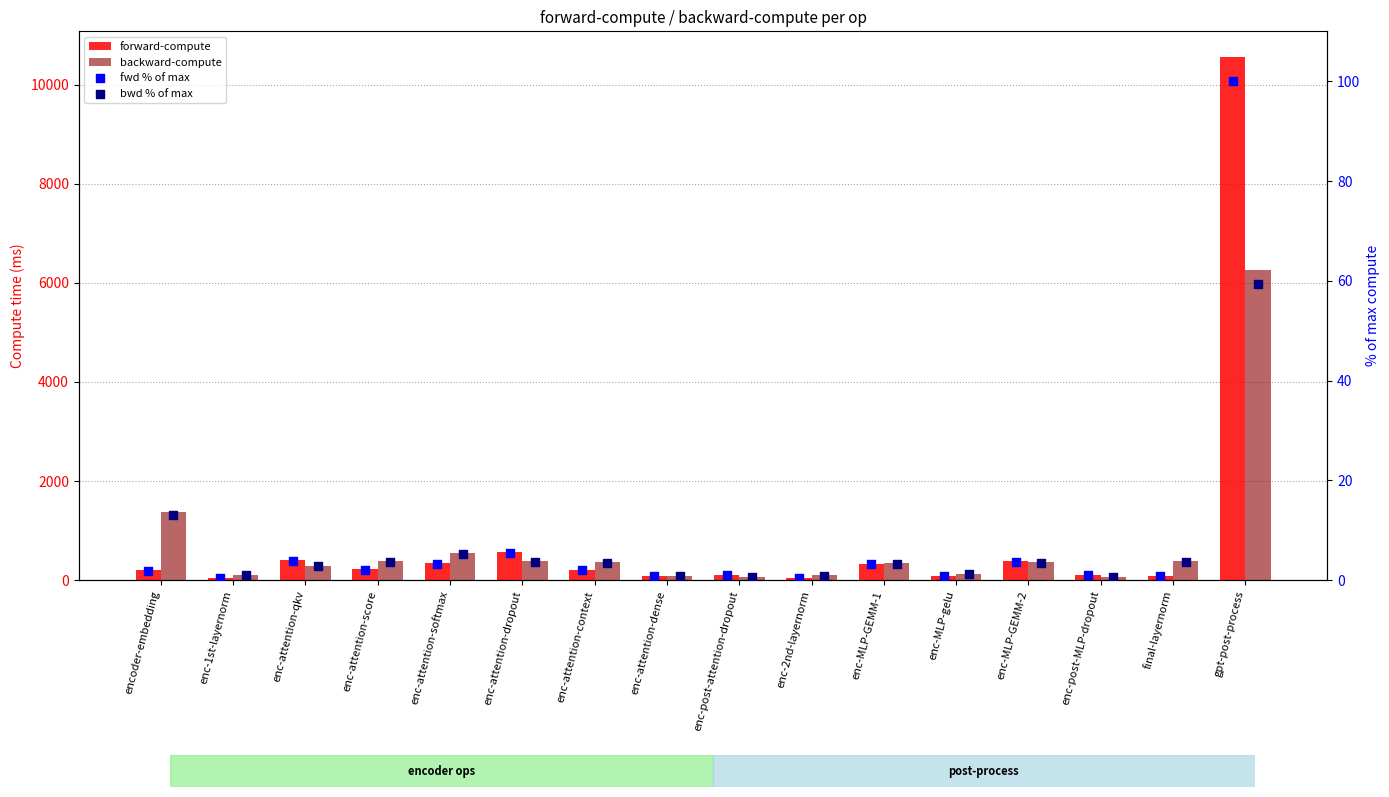

Is the value of fwd % of max at enc-post-MLP-dropout greater than the value of bwd % of max at enc-attention-context?

No